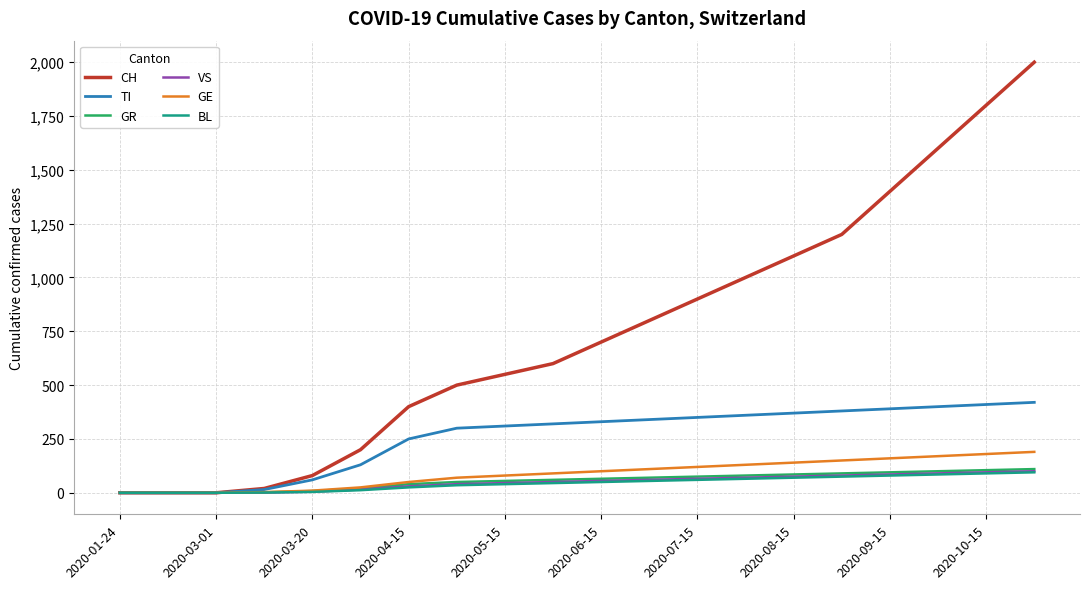

What is the maximum value for GR?

110